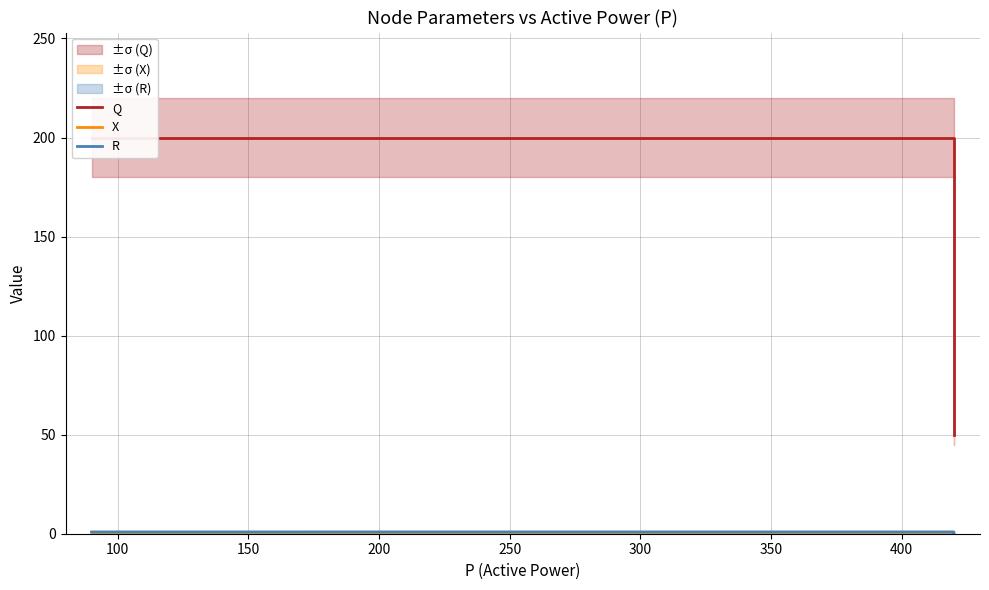

At which category does the chart reach its minimum across all series?

150